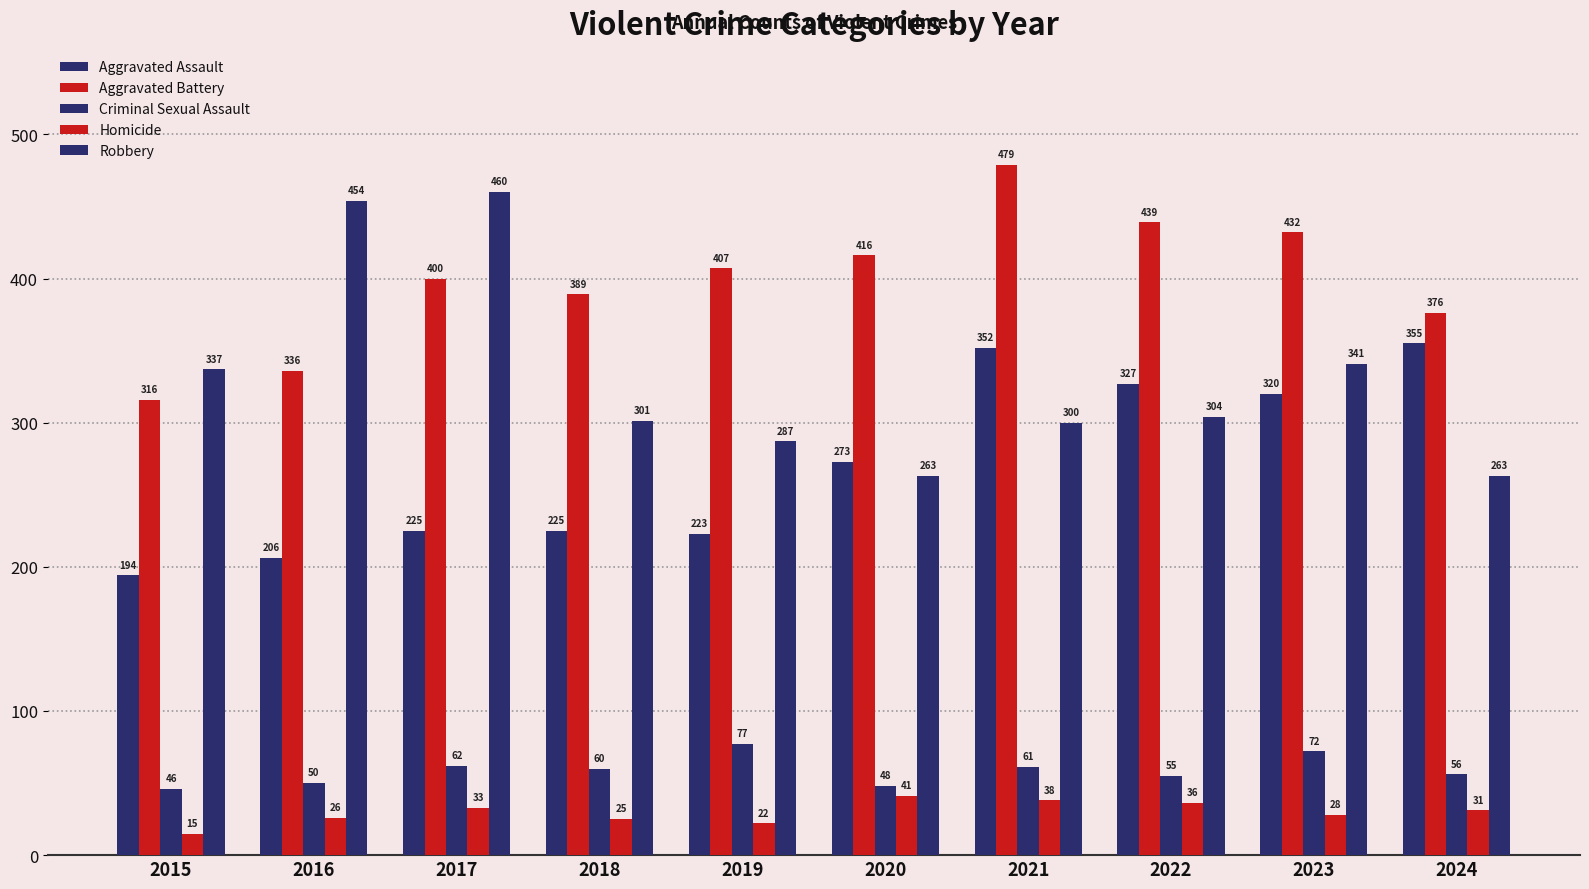

True or false: Aggravated Battery has a value of 336 at 2016.

True